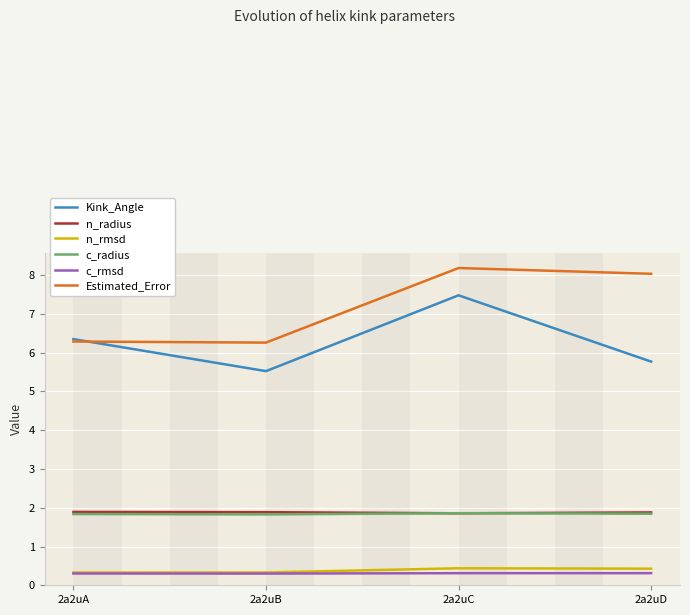

True or false: n_radius and Estimated_Error intersect in this chart.

False